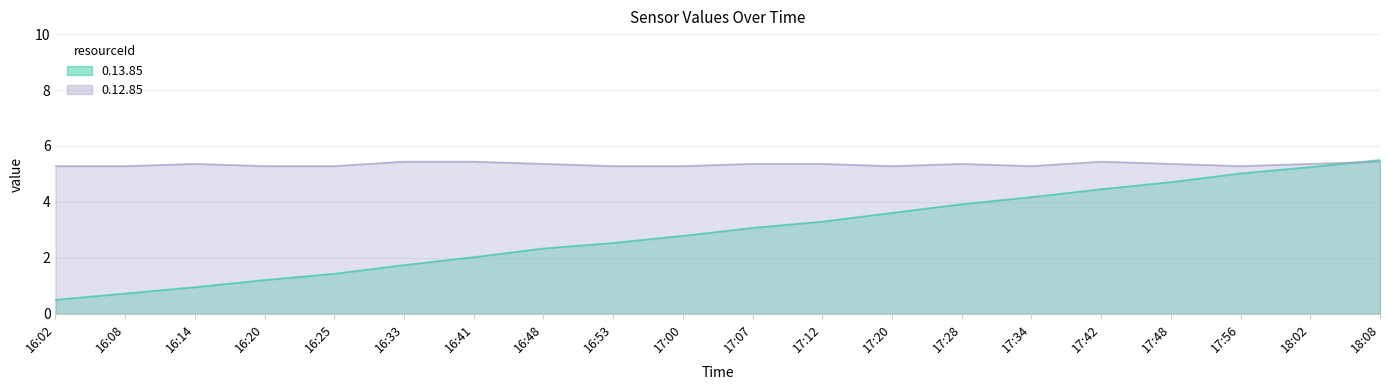

At how many categories does at least one series exceed 3?

20